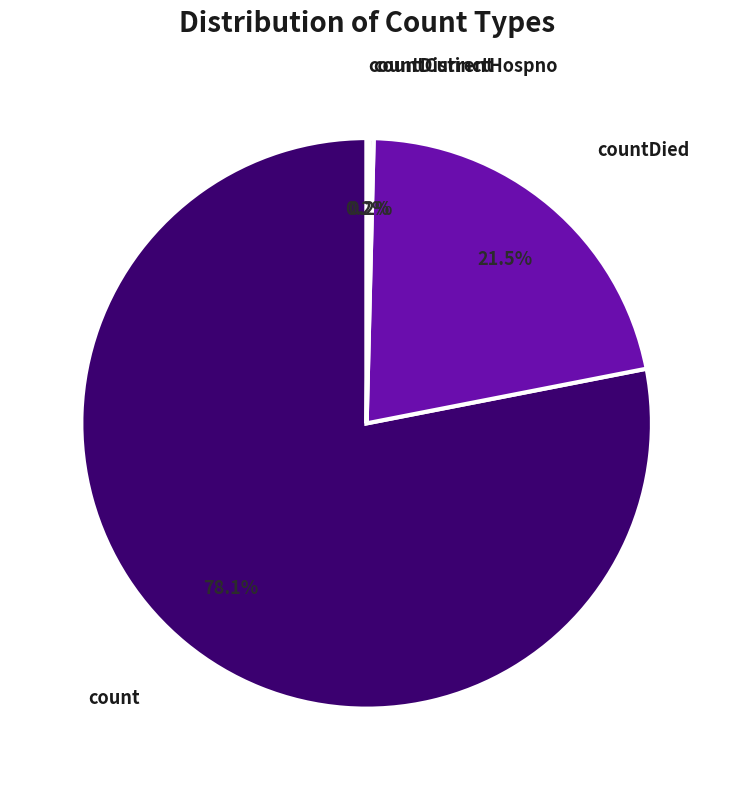

Does any single category account for the majority?

Yes